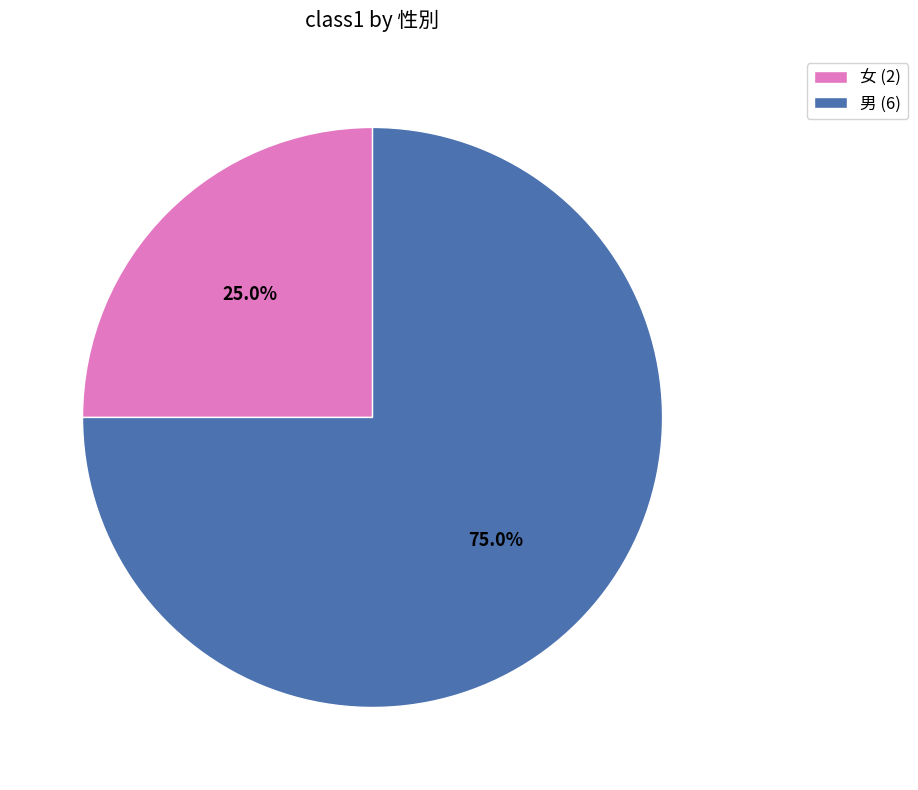

Is there any slice that represents more than half of the pie?

Yes